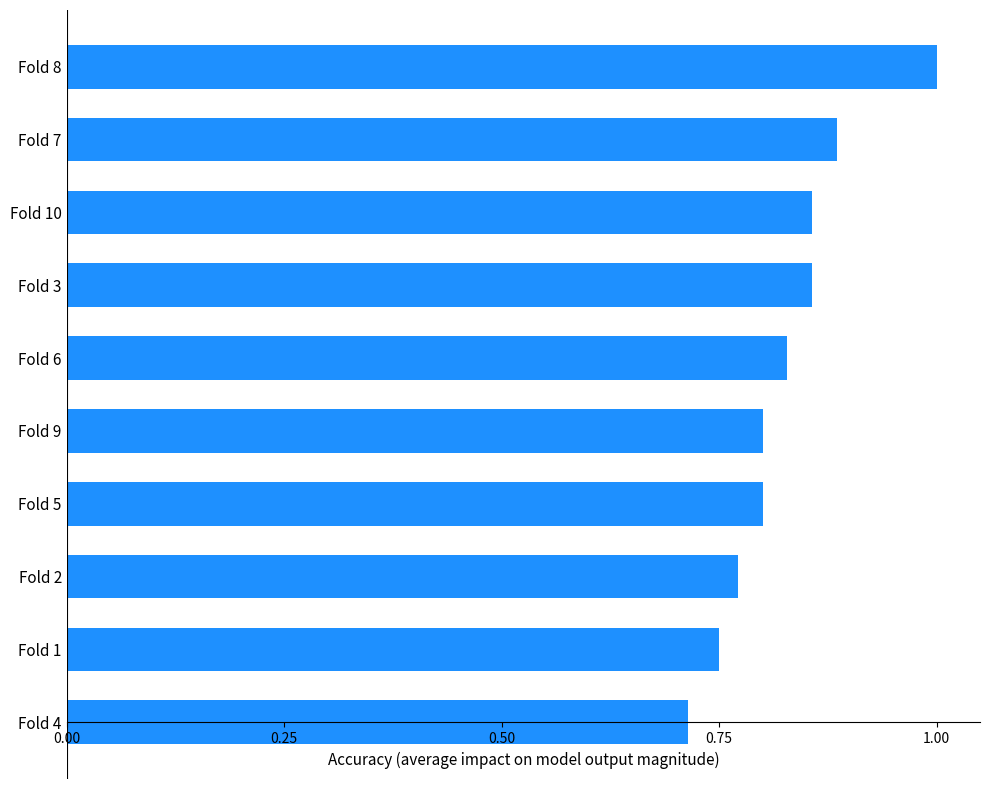

Is it true that the value at Fold 3 is 1.2?

False